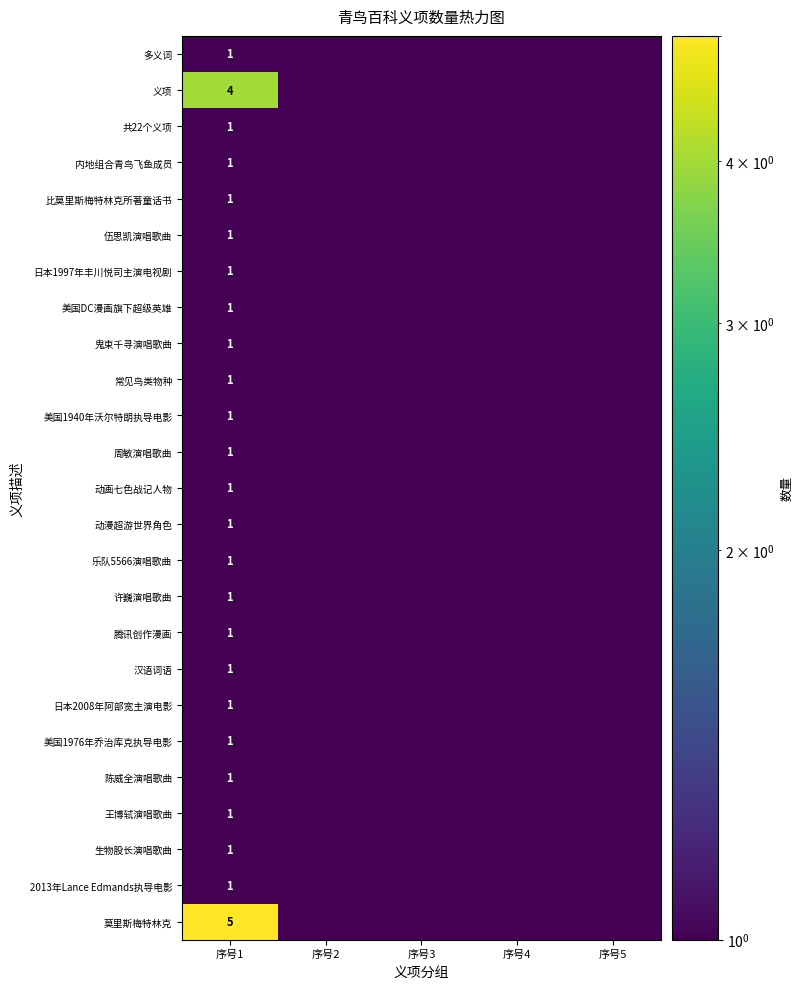

What is the greatest value displayed?

5.0